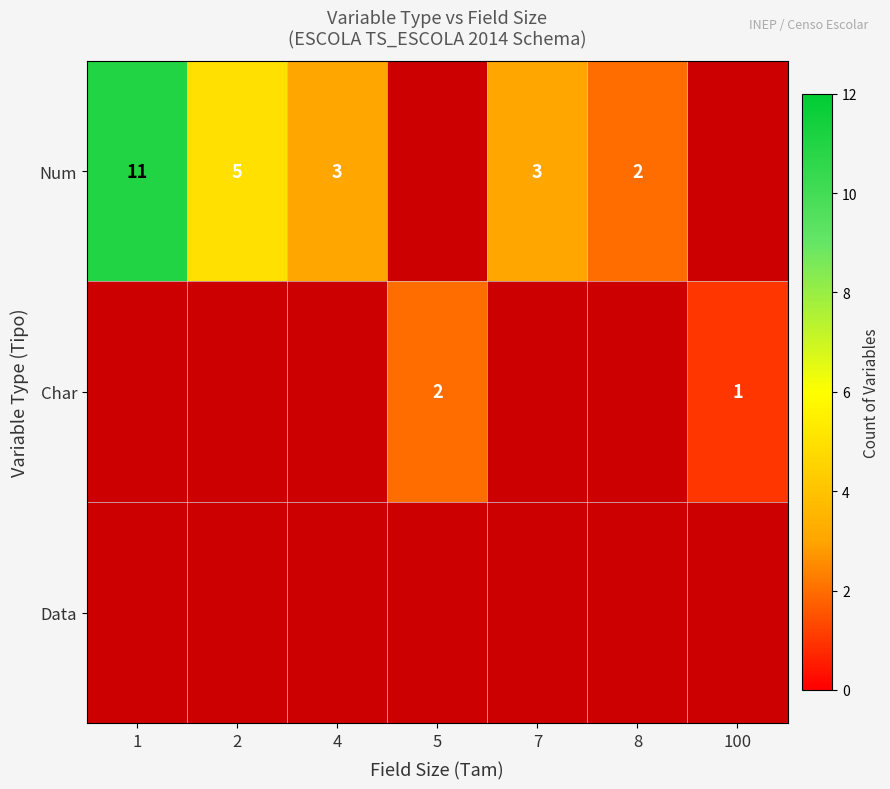

How many series are shown in this chart?

3